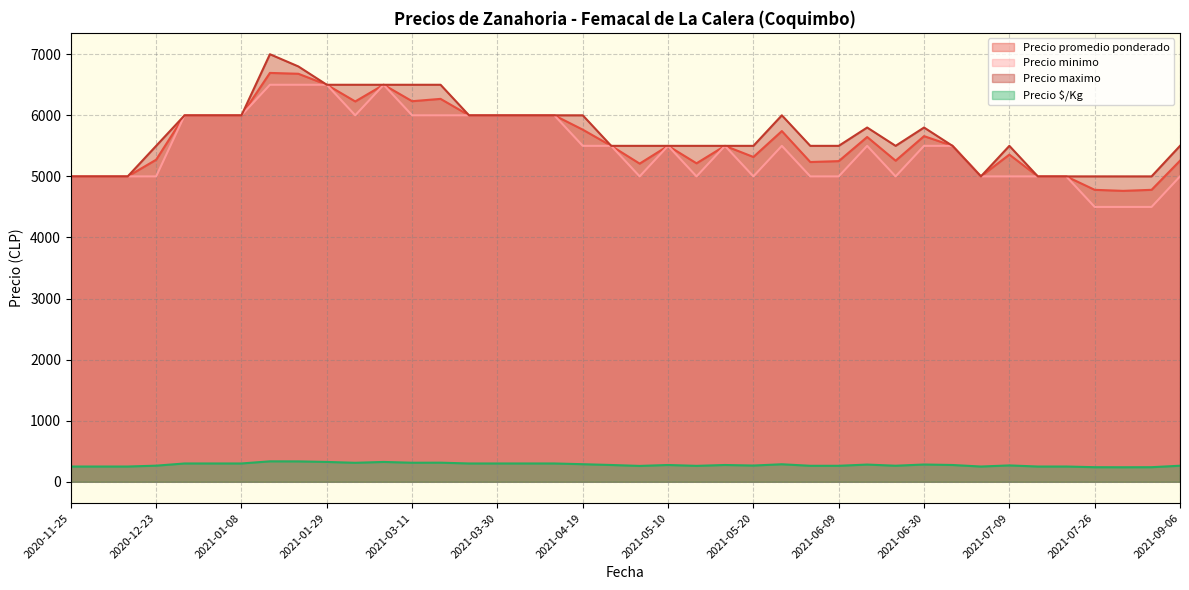

True or false: Precio minimo and Precio $/Kg cross at least once.

False